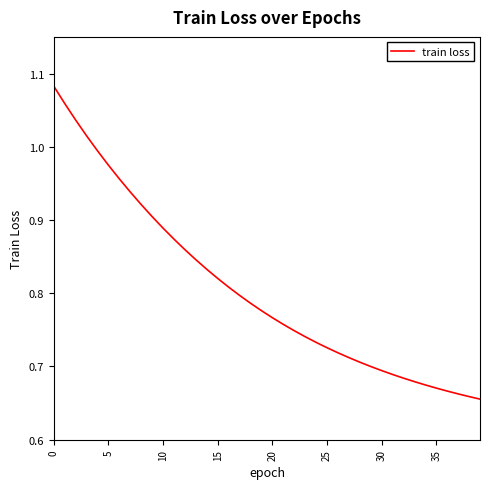

What is the difference between the maximum and minimum values?

0.4